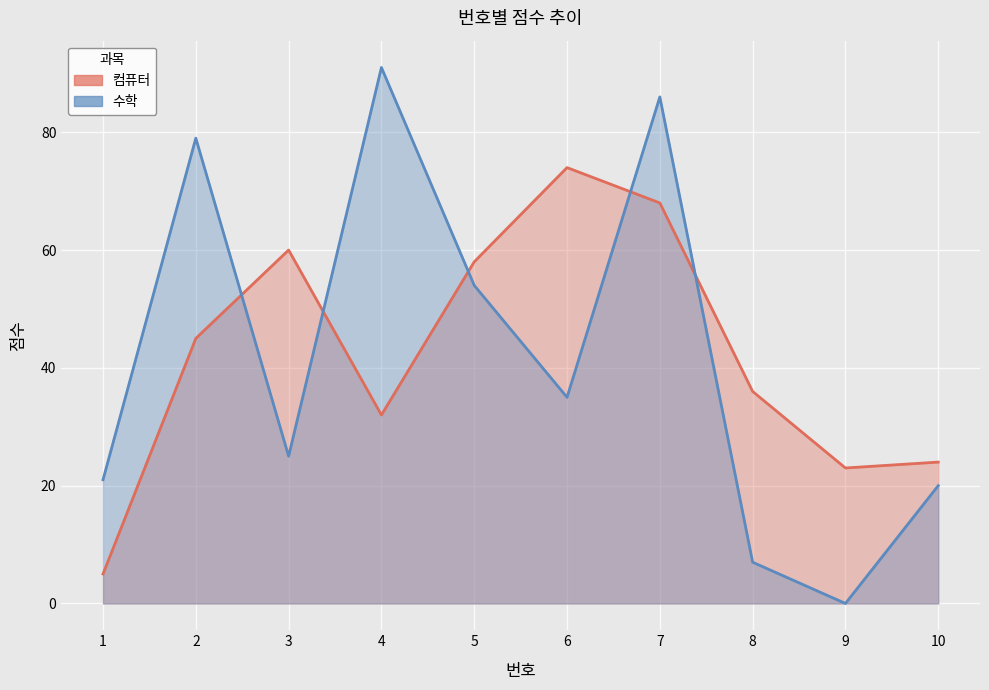

At which category does 컴퓨터 reach its first local valley?

4